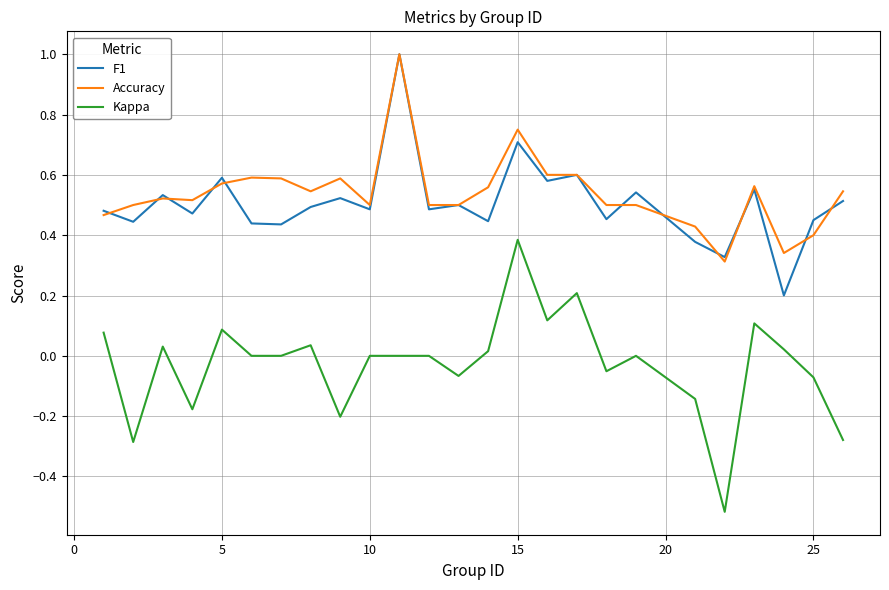

True or false: F1 and Kappa cross at least once.

False